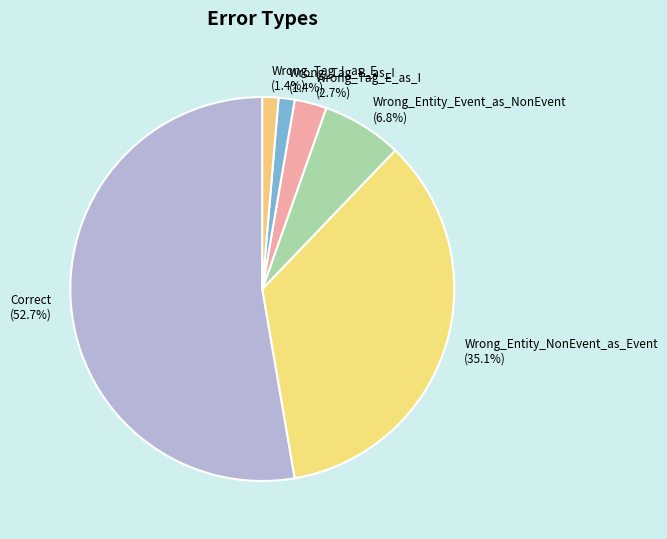

Between Wrong_Tag_I_as_E and Wrong_Tag_E_as_I, which is larger?

Wrong_Tag_E_as_I